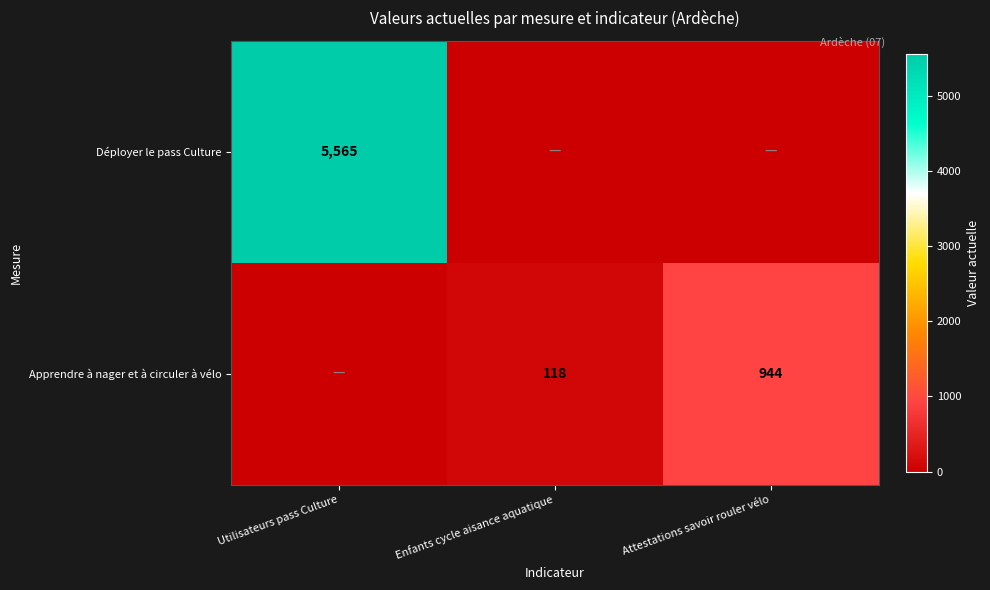

At which category is the sum across all series the highest?

Utilisateurs pass Culture